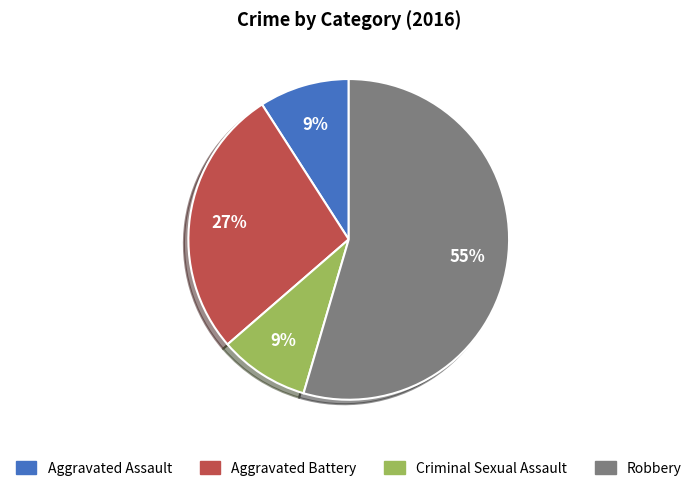

How many segments does this pie chart have?

4